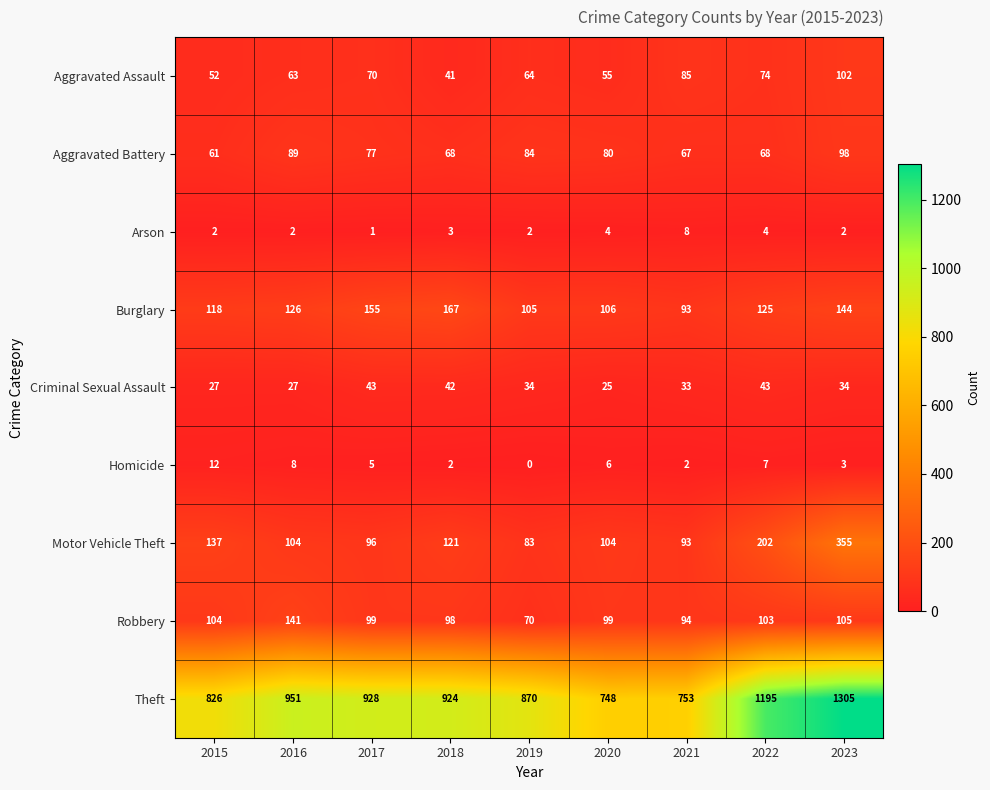

What is the average value of the Motor Vehicle Theft series?

144